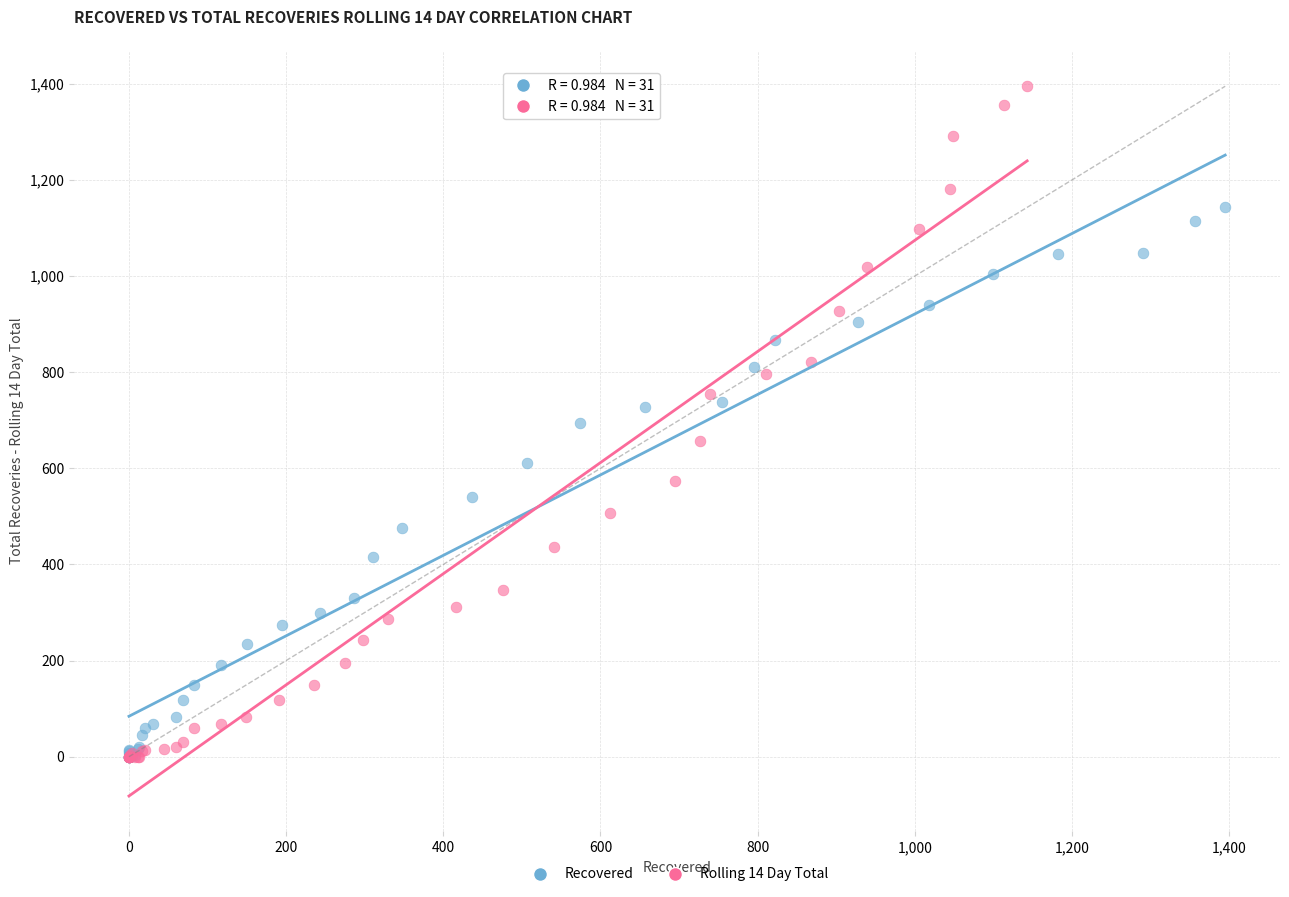

Which series contains the highest Y value?

Rolling 14 Day Total